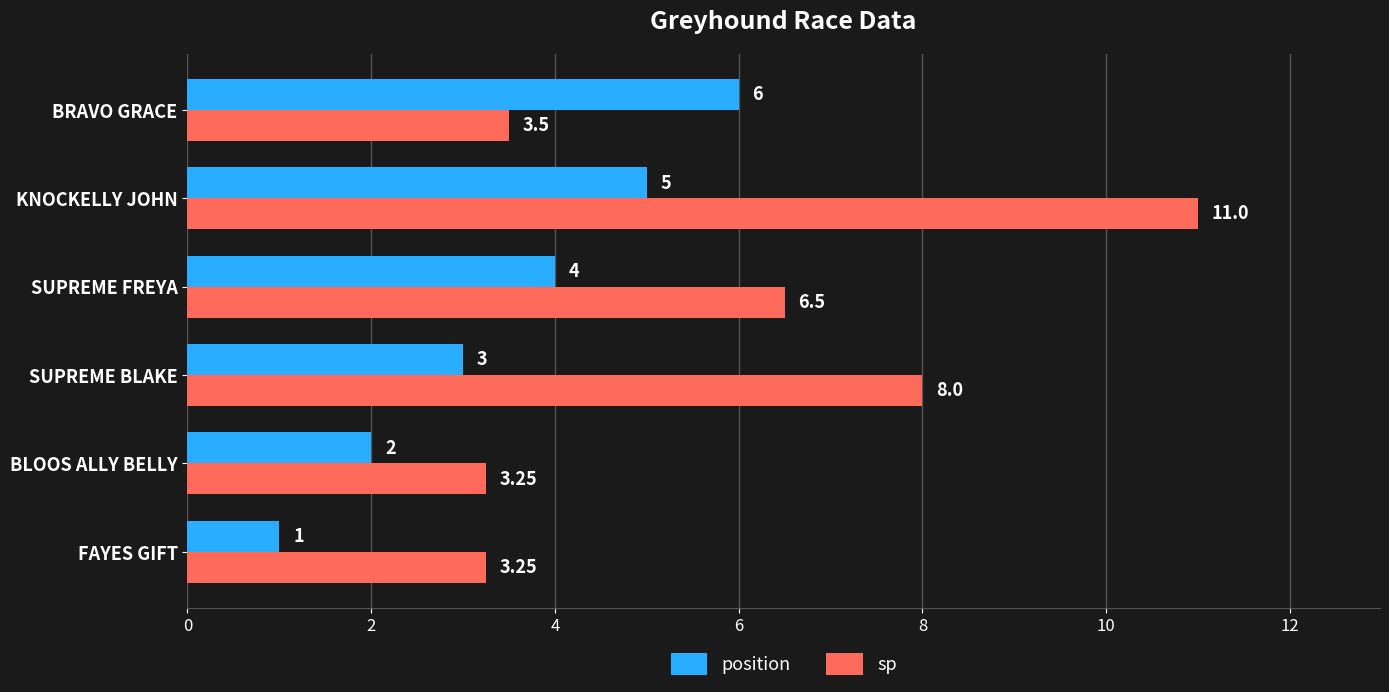

At FAYES GIFT, list the series in order from largest to smallest.

sp, position